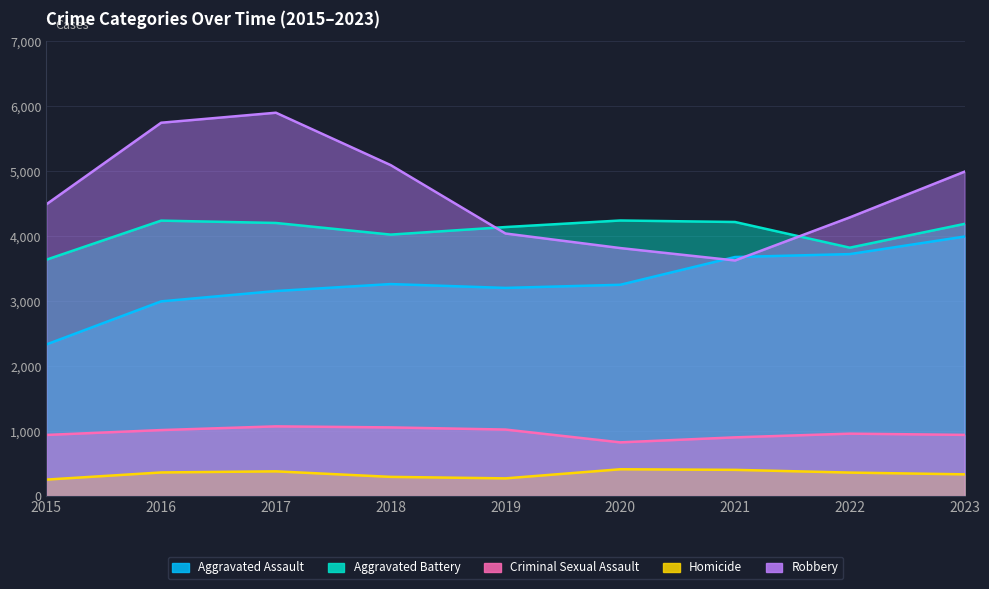

Reading left to right, extract all data points from this chart.

Aggravated Assault: 2015=2332	2016=2995	2017=3154	2018=3261	2019=3202	2020=3250	2021=3677	2022=3722	2023=3992
Aggravated Battery: 2015=3636	2016=4237	2017=4201	2018=4022	2019=4138	2020=4239	2021=4216	2022=3821	2023=4187
Criminal Sexual Assault: 2015=940	2016=1015	2017=1072	2018=1056	2019=1023	2020=826	2021=903	2022=960	2023=941
Homicide: 2015=253	2016=363	2017=380	2018=295	2019=272	2020=412	2021=403	2022=361	2023=334
Robbery: 2015=4488	2016=5743	2017=5897	2018=5091	2019=4039	2020=3815	2021=3624	2022=4287	2023=4990